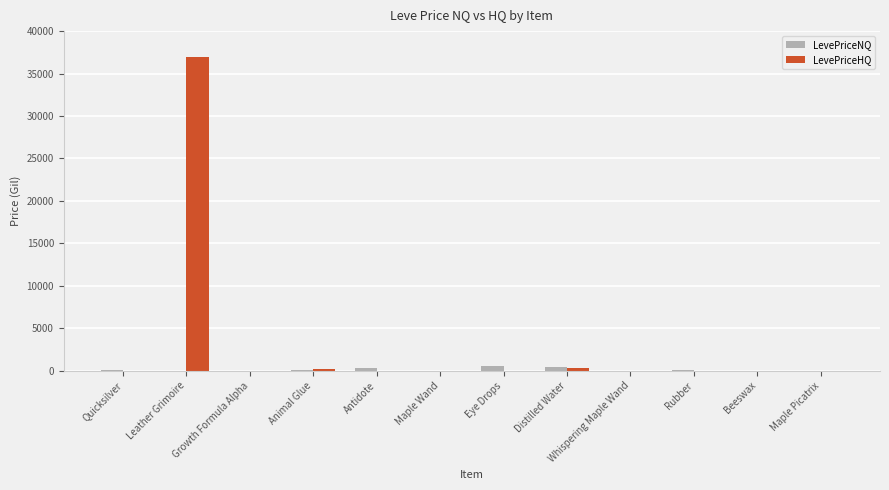

What value does the LevePriceHQ series have at Leather Grimoire?

36995.0